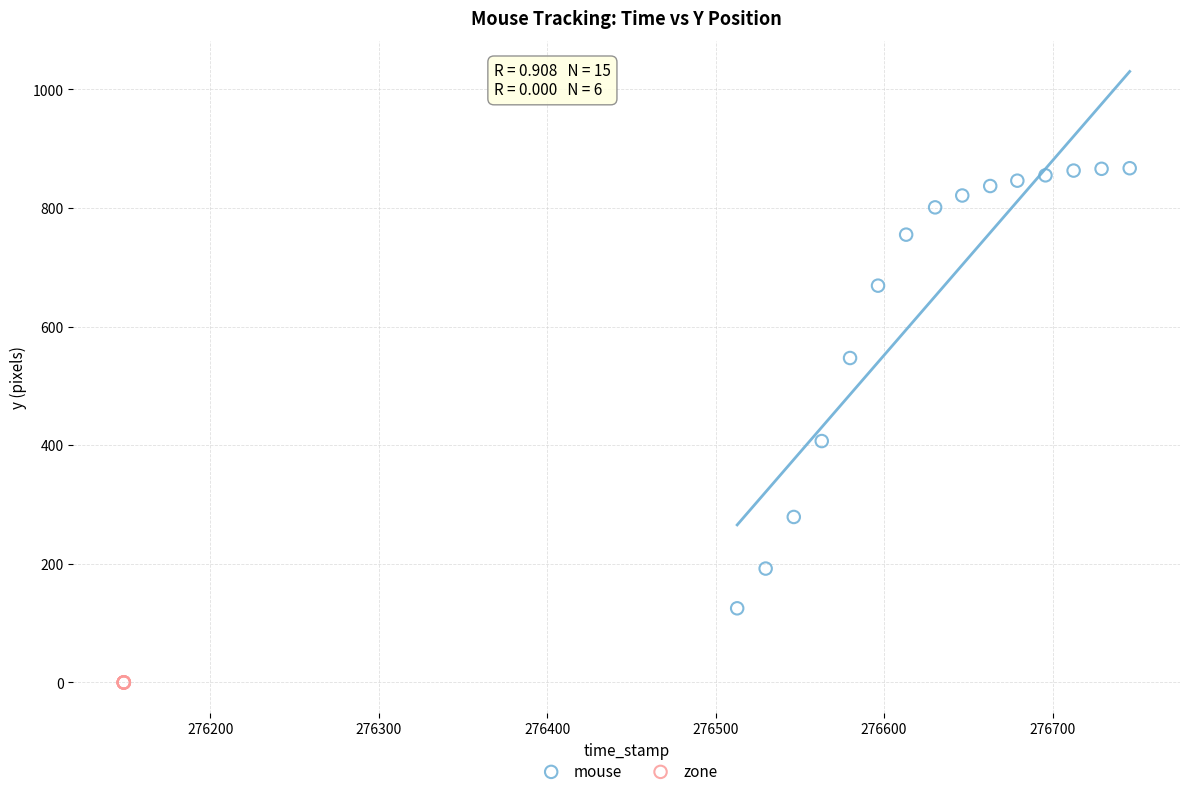

Which series reaches the maximum Y coordinate?

mouse